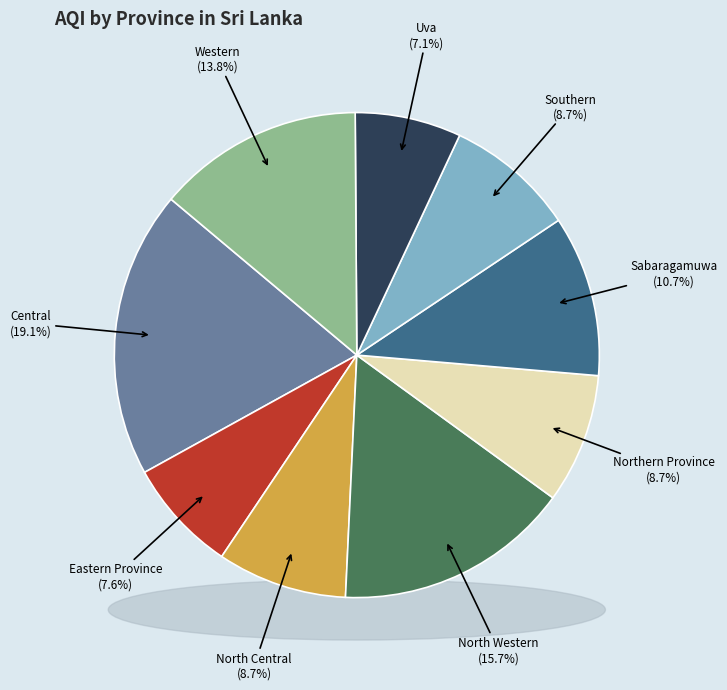

How many segments does this pie chart have?

9